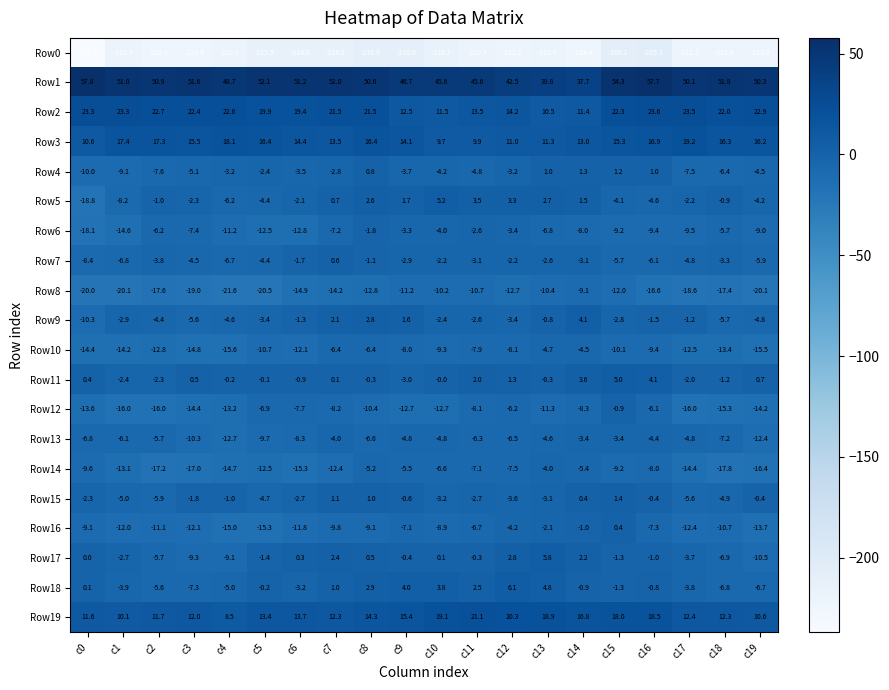

What is the difference between the highest and lowest values at c19?

273.3